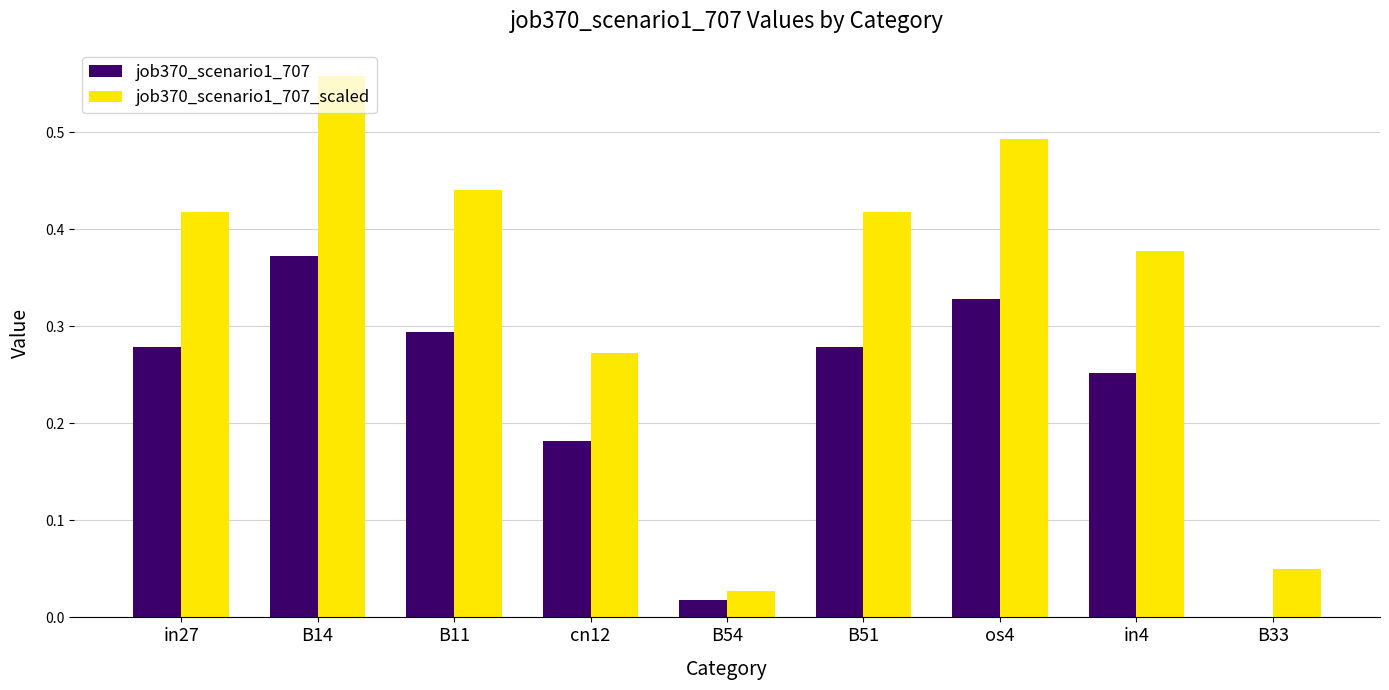

What is the sum of all job370_scenario1_707 values?

2.0